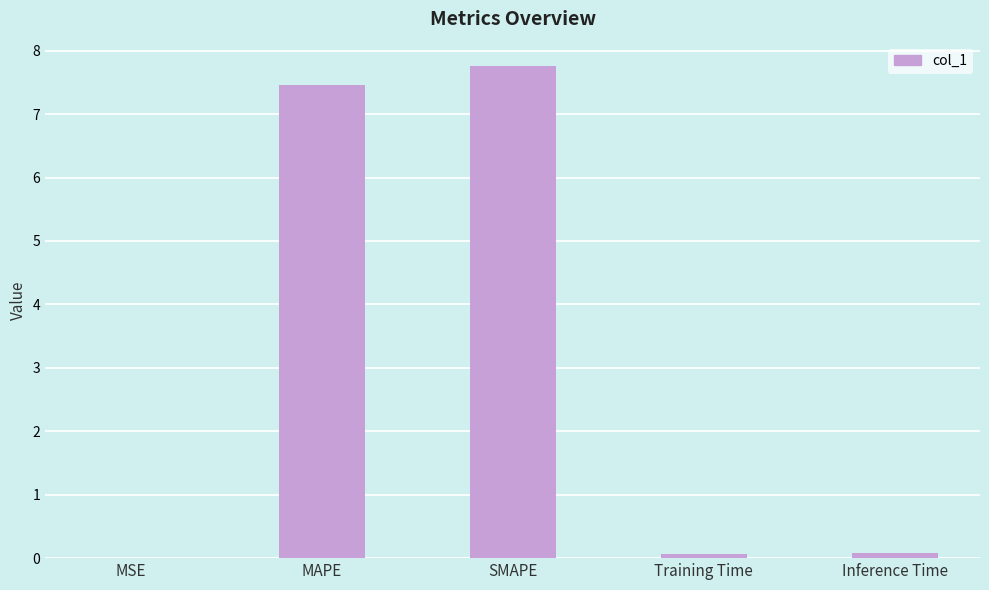

What is the sum of all values?

15.4